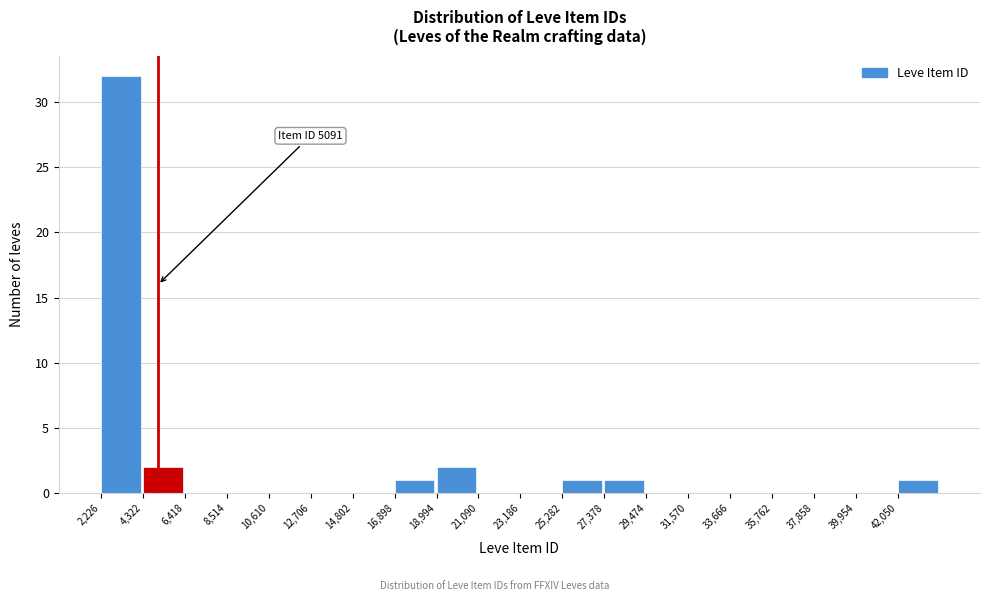

Over which range of the x-axis is the bar tallest?

2000 to 4500